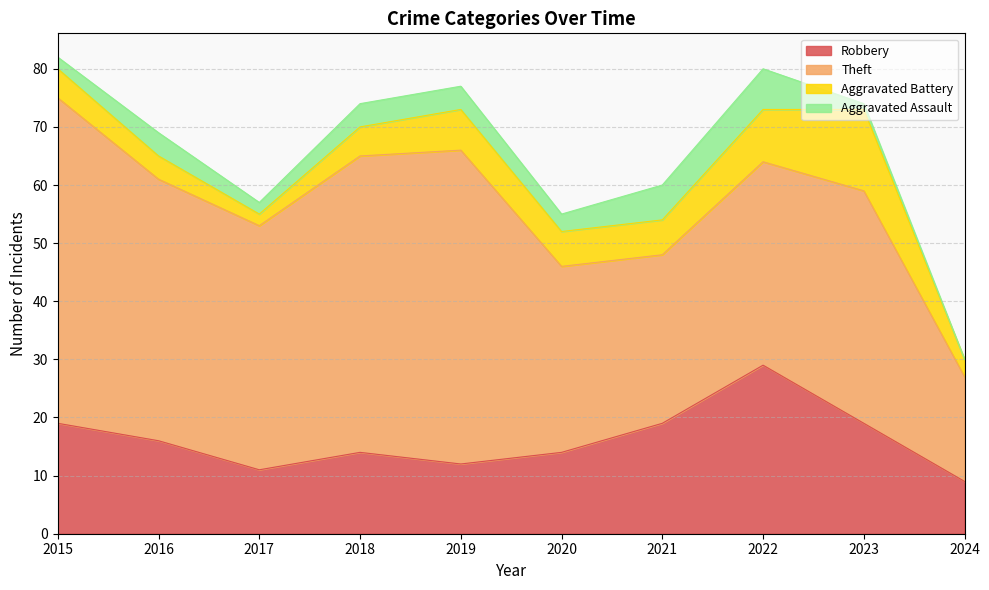

At which label does Robbery first exceed 16?

2015